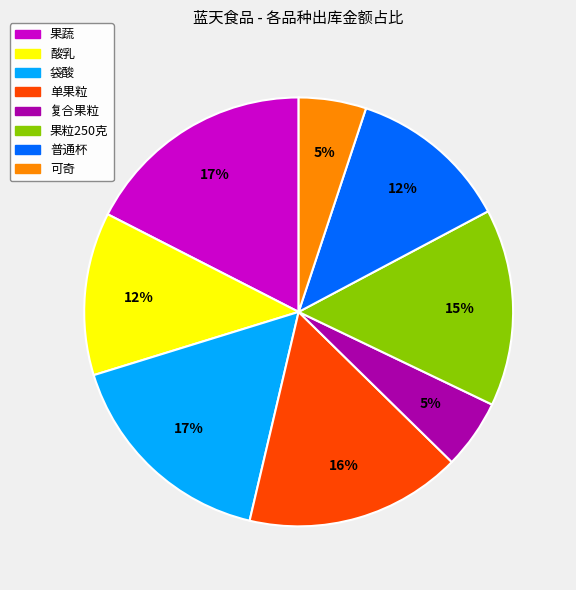

How many slices are in this pie chart?

8